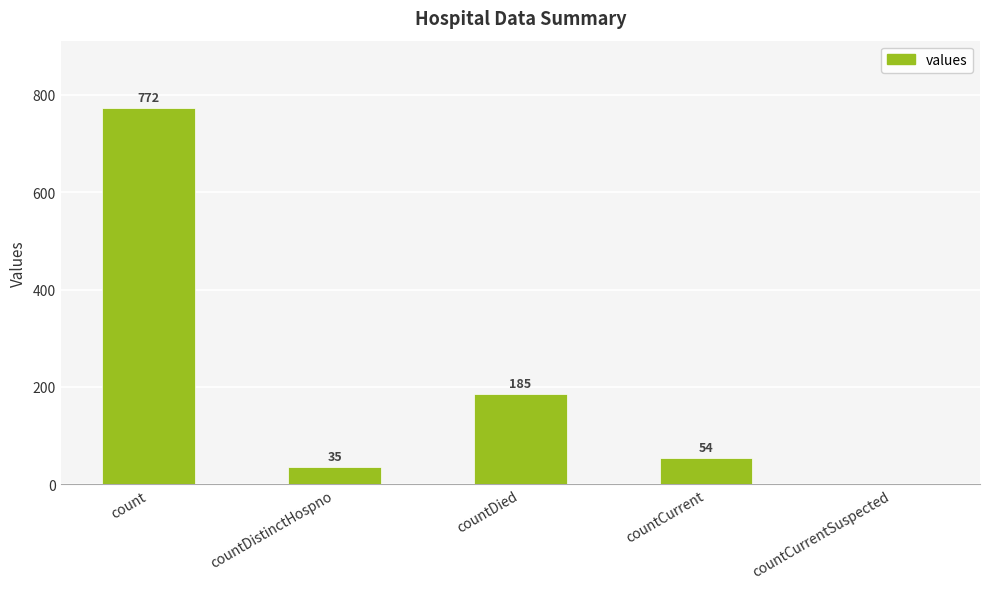

Does the chart contain stacked bars?

No